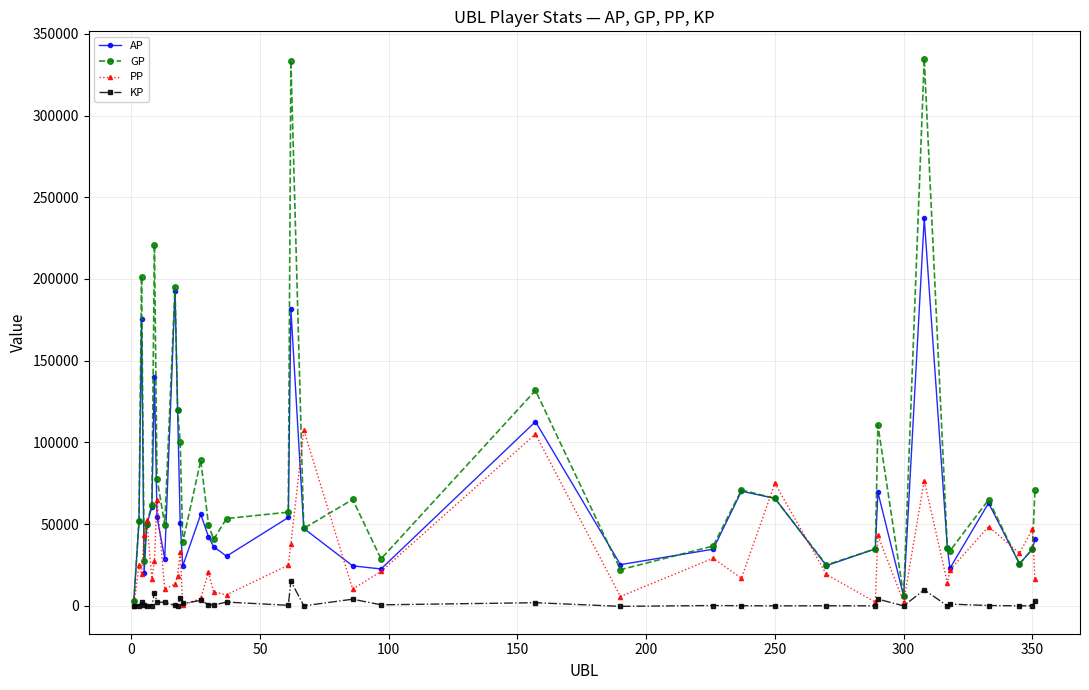

Which series has the largest total across all categories?

GP